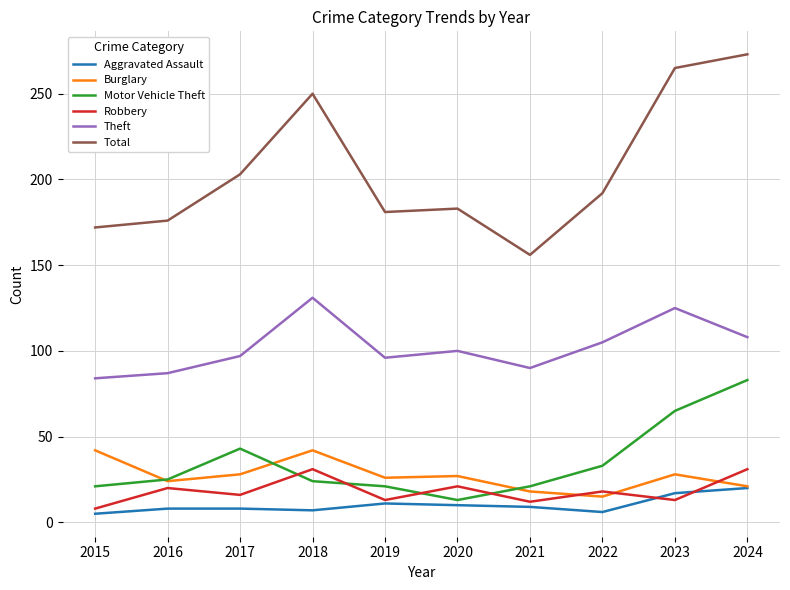

The Burglary series shows 4 at 2021. True or false?

False